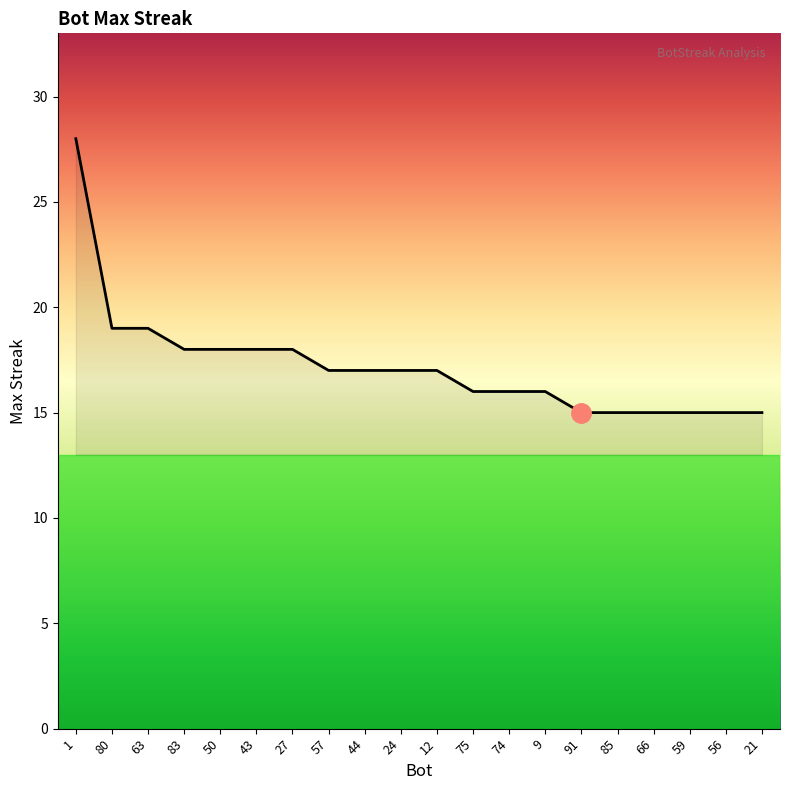

What is the maximum value shown in the chart?

28